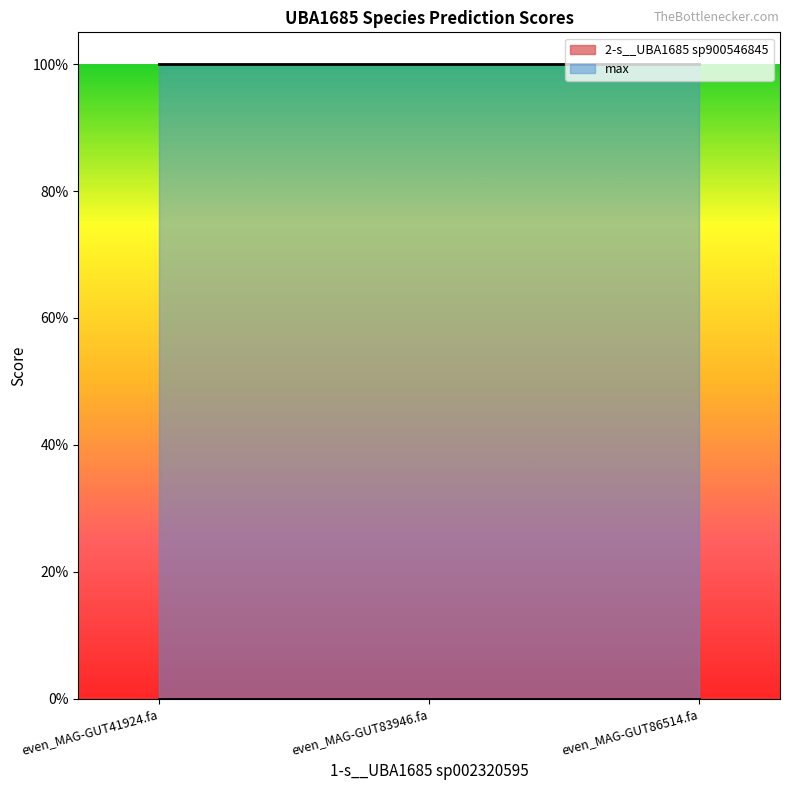

Which has a higher value, even_MAG-GUT83946.fa or even_MAG-GUT41924.fa?

even_MAG-GUT83946.fa